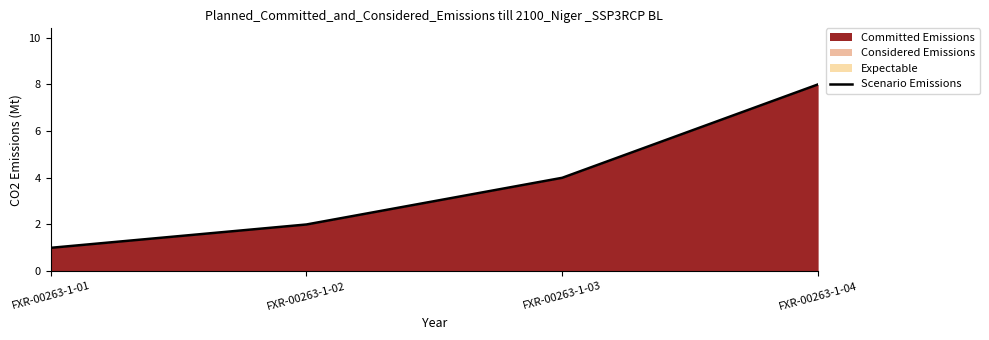

Reading left to right, list all the values displayed in this chart.

FXR-00263-1-01=1	FXR-00263-1-02=2	FXR-00263-1-03=4	FXR-00263-1-04=8